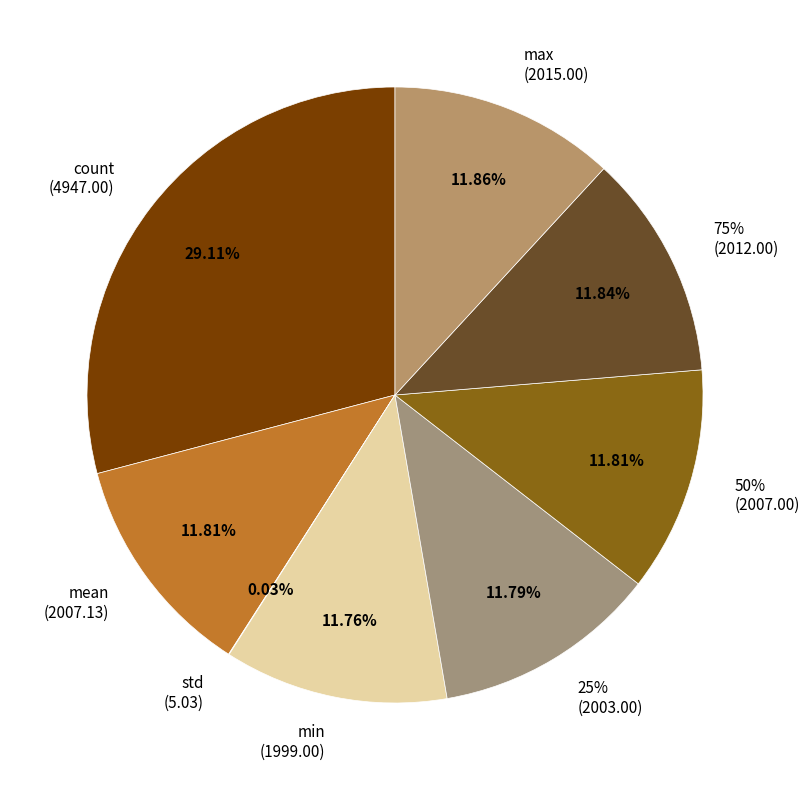

Combined, do count and std account for over 50%?

No